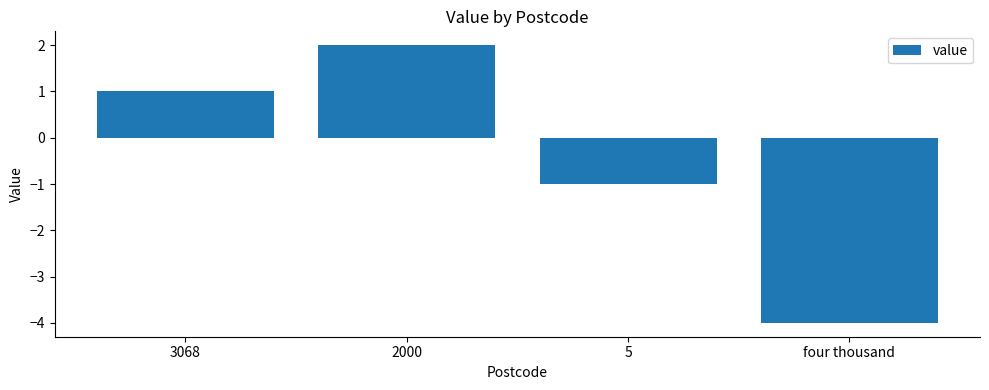

How many positive values are there?

2